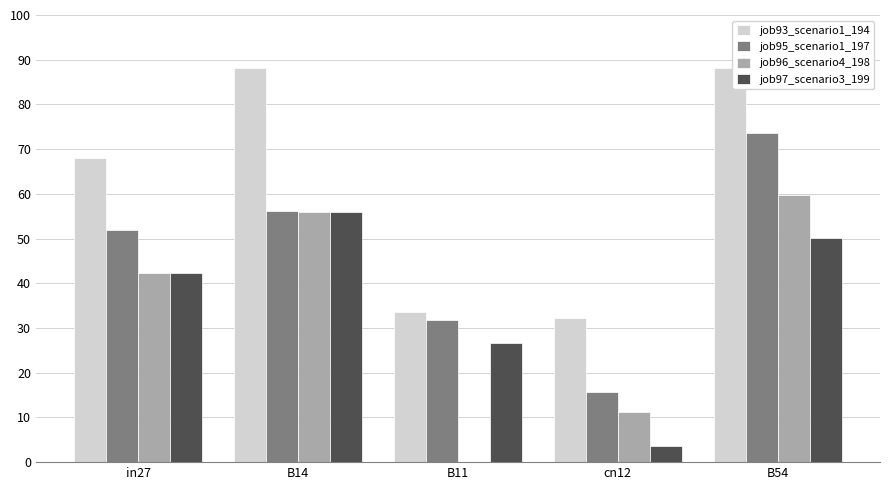

At which category is the sum across all series the highest?

B54